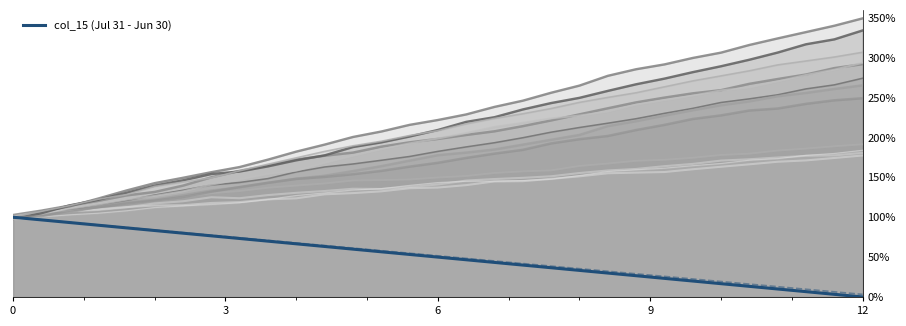

True or false: col_15 has more than 2 interior local peaks.

False